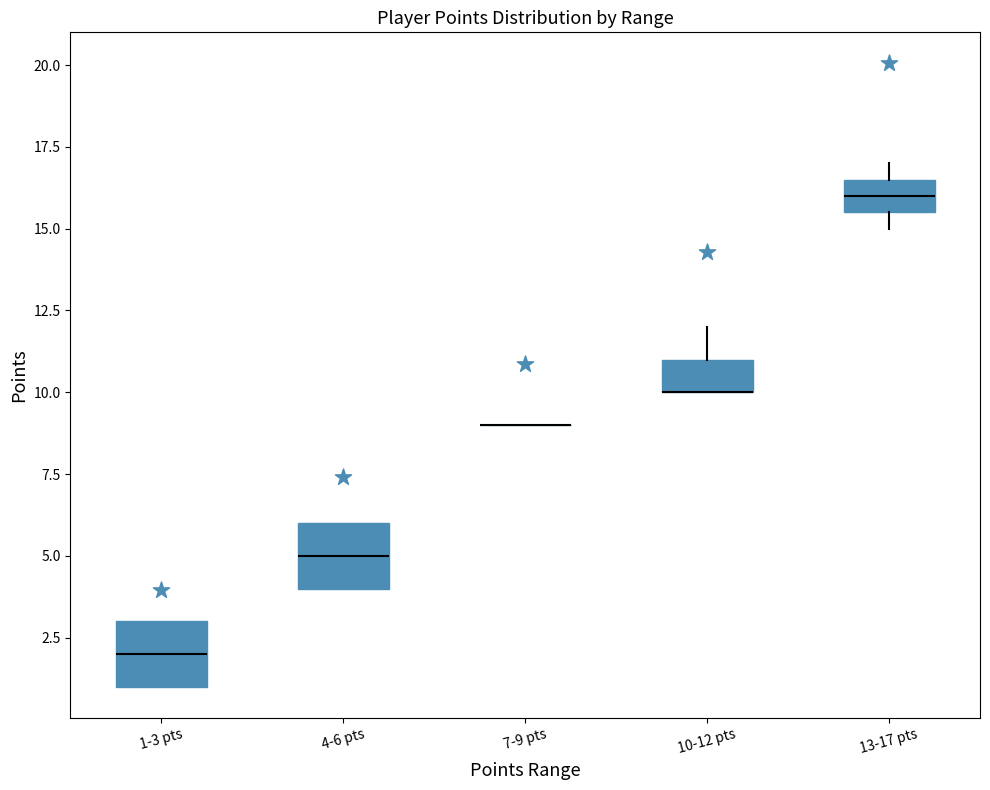

Reading left to right, transcribe this box plot: for each box, give where its median line is, the range the box spans, and where its two whiskers end, as read against the y-axis. The values are not printed on the chart, so give them approximately, as read against the axis.

1-3 pts: median 2.0, box 1.0 to 3.0, whiskers 1.0 to 3.0
4-6 pts: median 5.0, box 4.0 to 6.0, whiskers 4.0 to 6.0
7-9 pts: box collapsed to a line at 9.0, whiskers 9.0 to 9.0
10-12 pts: median 10.0 (drawn on the box's lower edge), box 10.0 to 11.0, whiskers 10.0 to 12.0
13-17 pts: median 16.0, box 15.5 to 16.5, whiskers 15.0 to 17.0